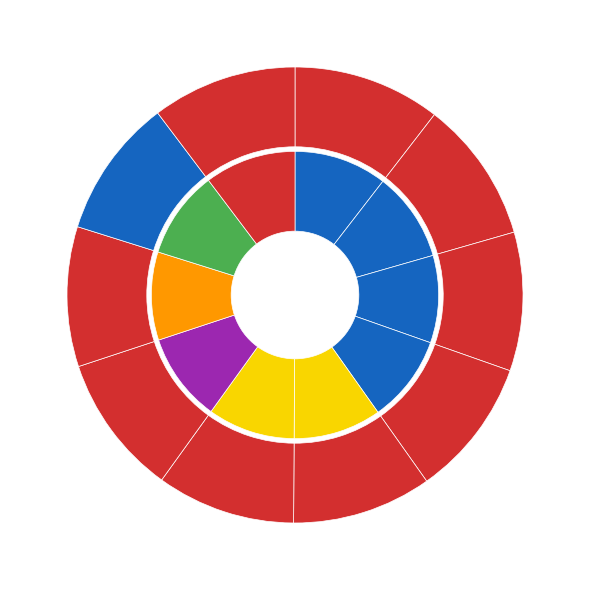

What is the largest slice in the pie chart?

100804